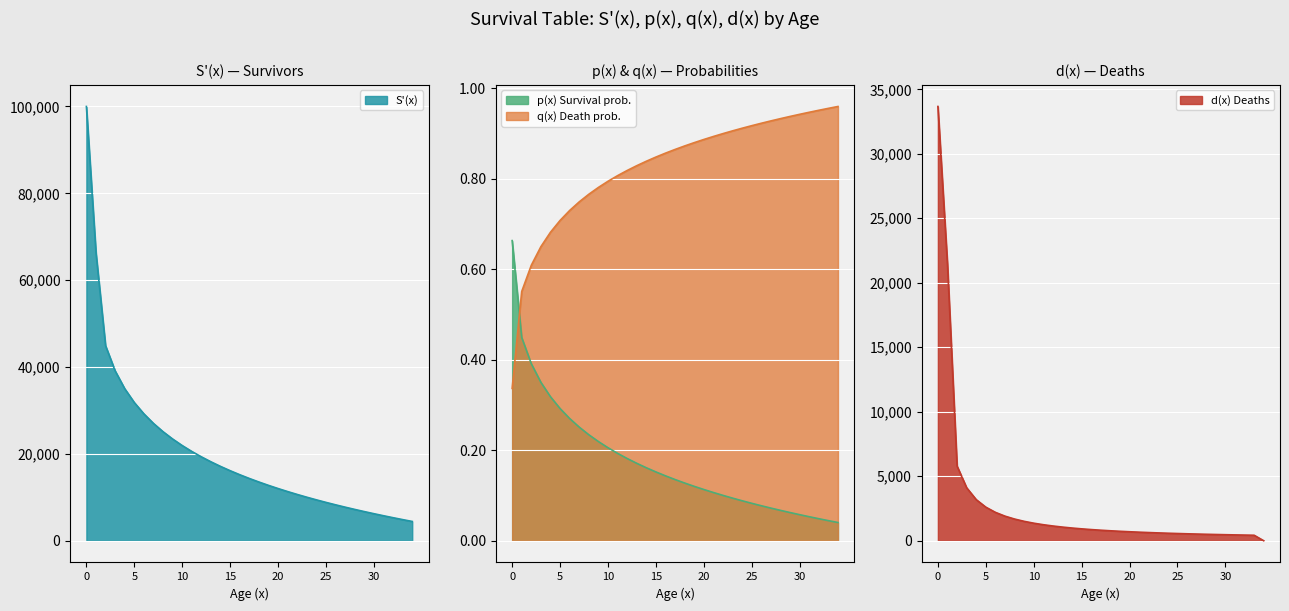

True or false: S'(x) and q(x) cross at least once.

False